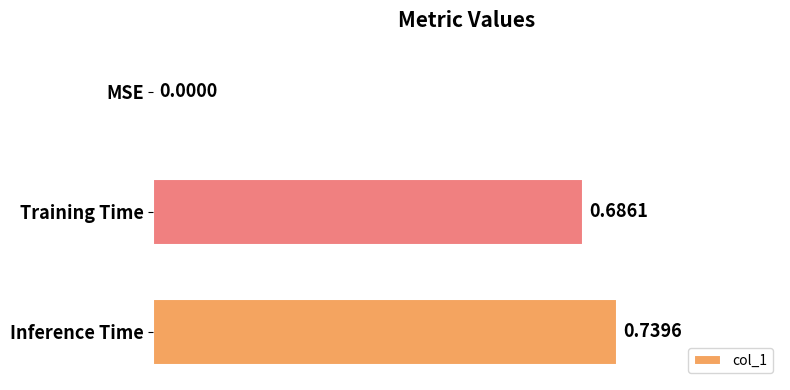

What is the sum of all values?

1.4